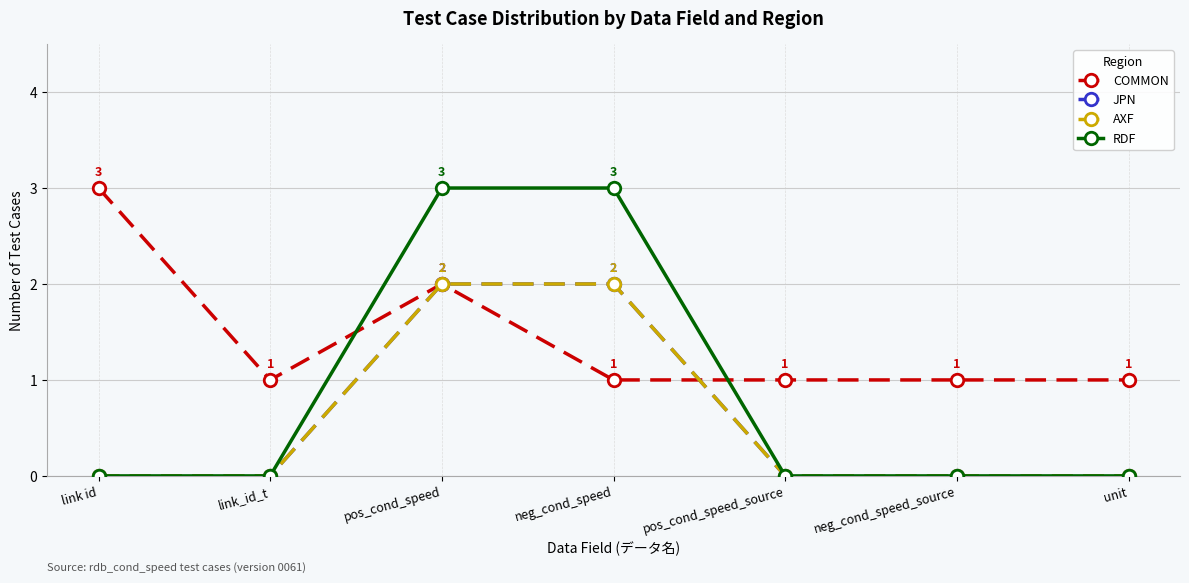

Which category has the lowest value in the AXF series?

link id